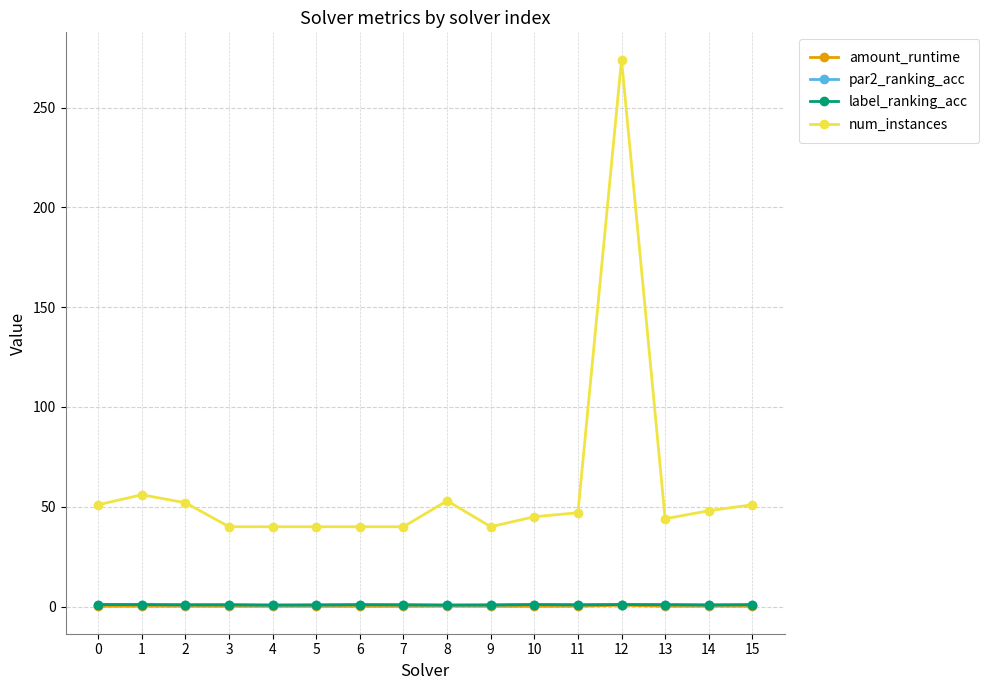

What is the value of the label_ranking_acc point at the 15th from the left?

0.8